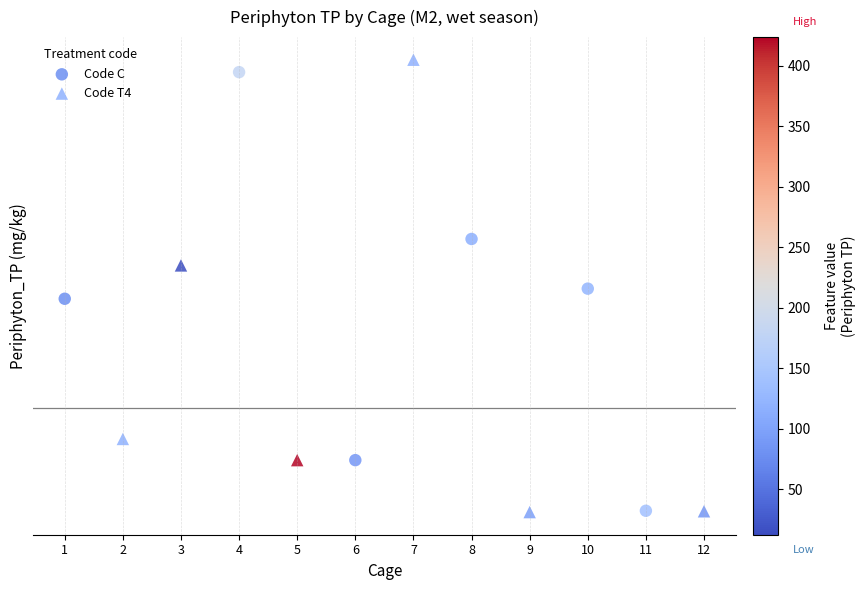

What are all the series names shown in the legend?

Code C, Code T4